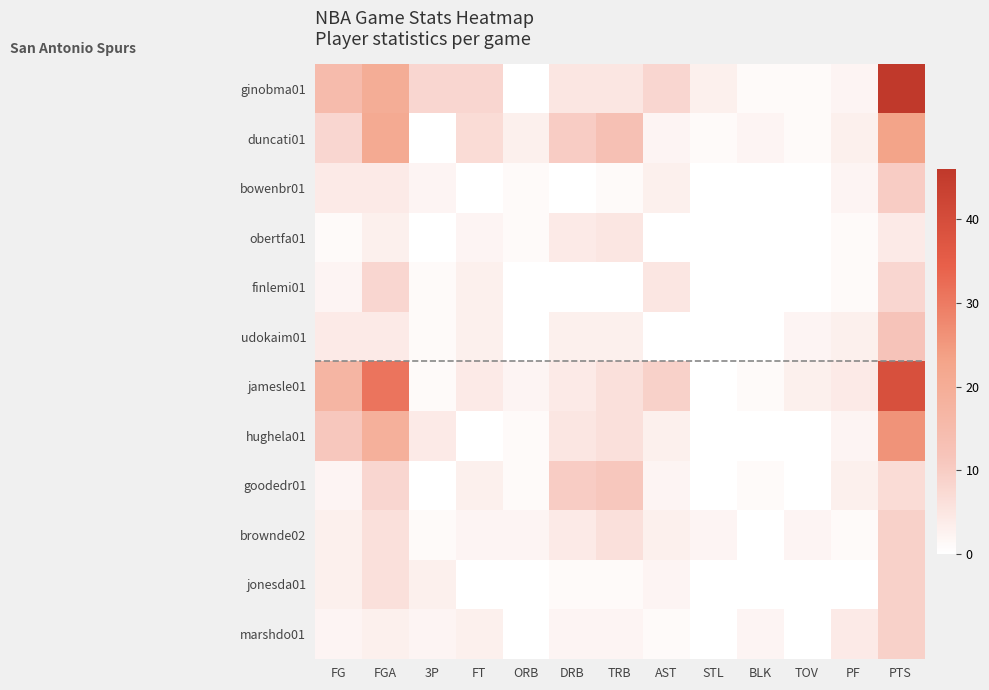

Reading right to left, extract all data points from this chart.

ginobma01: PTS=46	PF=2	TOV=1	BLK=1	STL=3	AST=8	TRB=5	DRB=5	ORB=0	FT=8	3P=8	FGA=20	FG=15
duncati01: PTS=23	PF=3	TOV=1	BLK=2	STL=1	AST=2	TRB=13	DRB=10	ORB=3	FT=7	3P=0	FGA=21	FG=8
bowenbr01: PTS=10	PF=2	TOV=0	BLK=0	STL=0	AST=3	TRB=1	DRB=0	ORB=1	FT=0	3P=2	FGA=4	FG=4
obertfa01: PTS=4	PF=1	TOV=0	BLK=0	STL=0	AST=0	TRB=5	DRB=4	ORB=1	FT=2	3P=0	FGA=3	FG=1
finlemi01: PTS=8	PF=1	TOV=0	BLK=0	STL=0	AST=5	TRB=0	DRB=0	ORB=0	FT=3	3P=1	FGA=8	FG=2
udokaim01: PTS=12	PF=3	TOV=2	BLK=0	STL=0	AST=0	TRB=3	DRB=3	ORB=0	FT=3	3P=1	FGA=4	FG=4
jamesle01: PTS=39	PF=4	TOV=3	BLK=1	STL=0	AST=9	TRB=6	DRB=4	ORB=2	FT=4	3P=1	FGA=31	FG=17
hughela01: PTS=26	PF=2	TOV=0	BLK=0	STL=0	AST=3	TRB=6	DRB=5	ORB=1	FT=0	3P=4	FGA=19	FG=11
goodedr01: PTS=7	PF=3	TOV=0	BLK=1	STL=0	AST=2	TRB=11	DRB=10	ORB=1	FT=3	3P=0	FGA=8	FG=2
brownde02: PTS=9	PF=1	TOV=2	BLK=0	STL=2	AST=3	TRB=6	DRB=4	ORB=2	FT=2	3P=1	FGA=6	FG=3
jonesda01: PTS=9	PF=0	TOV=0	BLK=0	STL=0	AST=2	TRB=1	DRB=1	ORB=0	FT=0	3P=3	FGA=6	FG=3
marshdo01: PTS=9	PF=4	TOV=0	BLK=2	STL=0	AST=1	TRB=2	DRB=2	ORB=0	FT=3	3P=2	FGA=3	FG=2